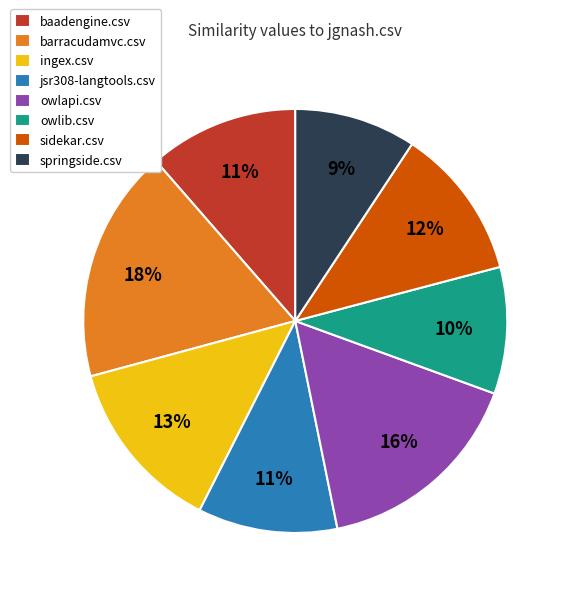

To the nearest percent, what portion does owlapi.csv represent?

16%